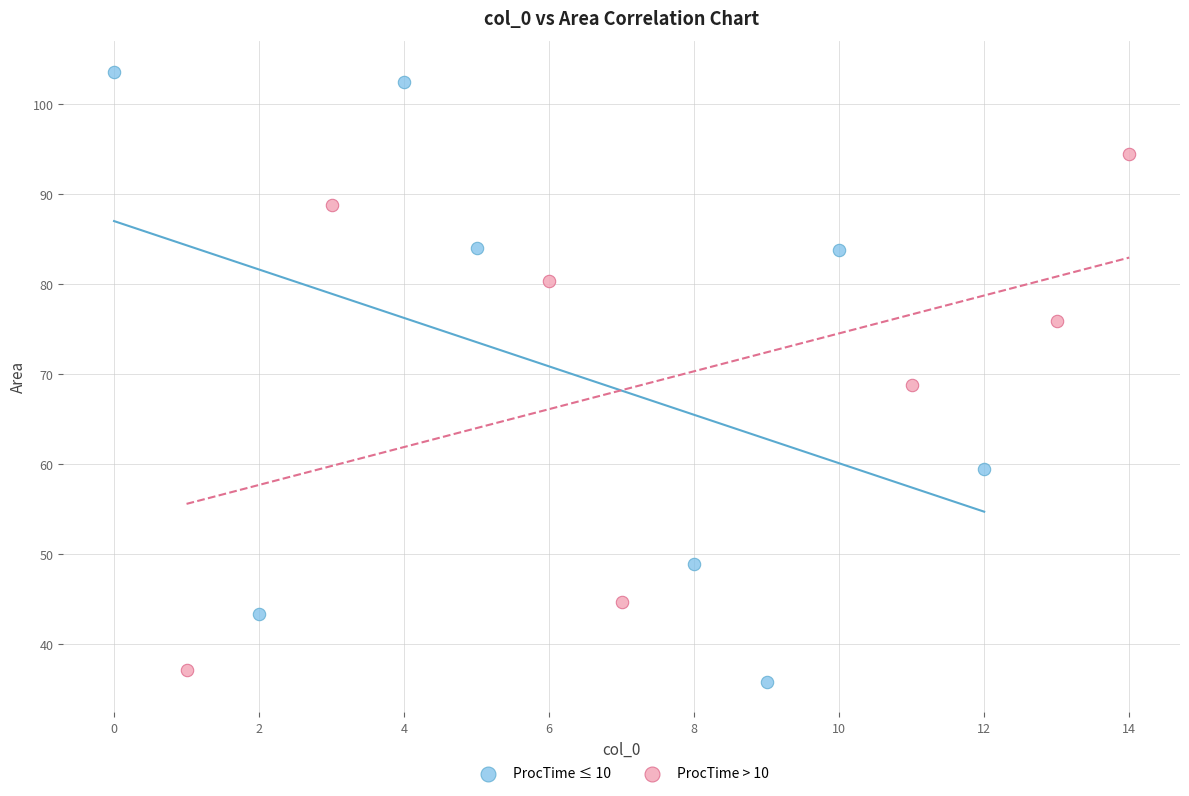

Which series reaches the maximum Y coordinate?

ProcTime ≤ 10